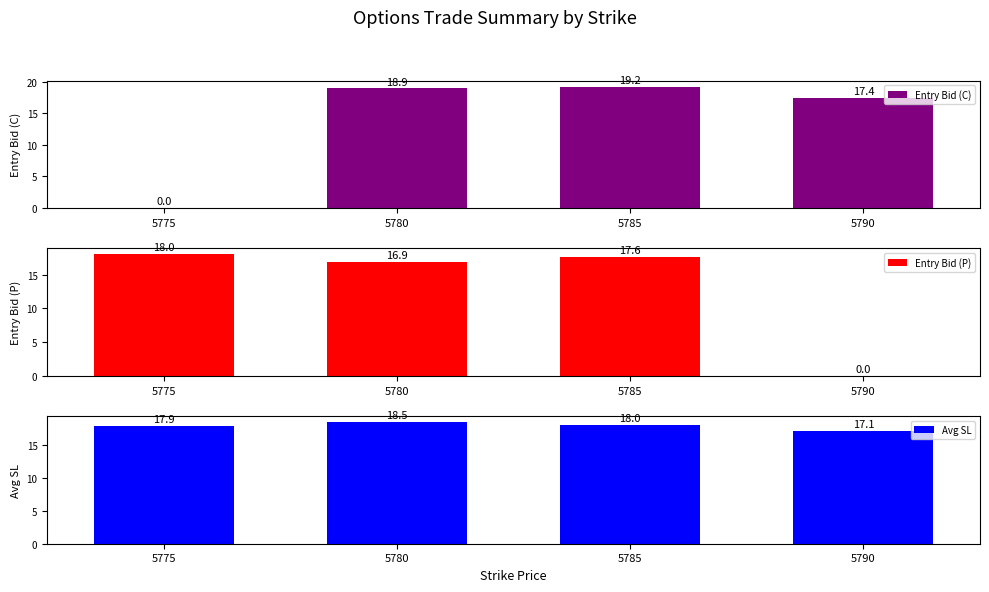

Reading left to right, transcribe all the data shown in this chart.

Entry Bid (C): 0.0	18.9	19.2	17.4
Entry Bid (P): 18.0	16.9	17.6	0.0
Avg SL: 17.9	18.5	18.0	17.1